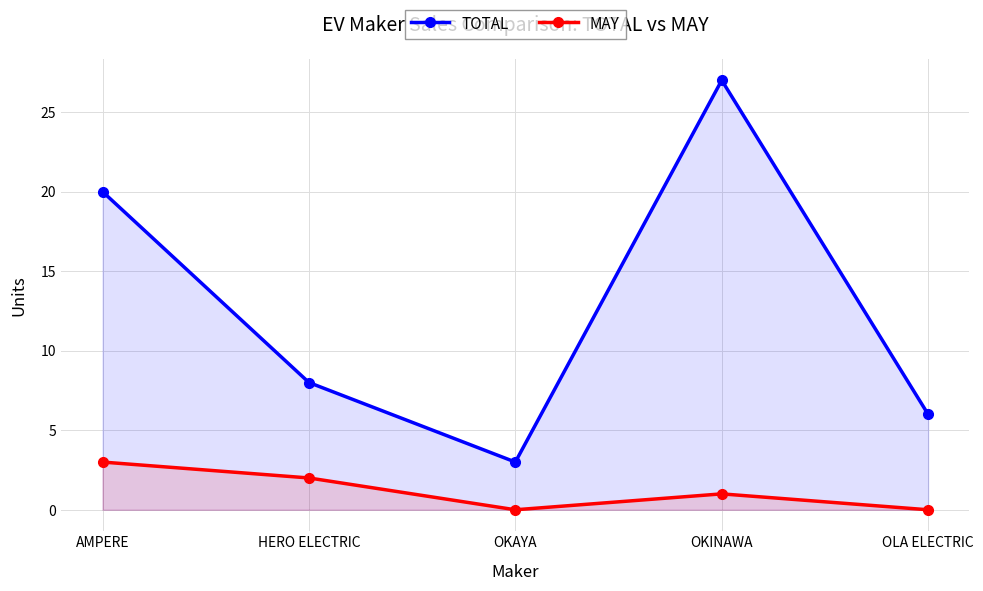

True or false: MAY has a value of -2 at OKAYA.

False